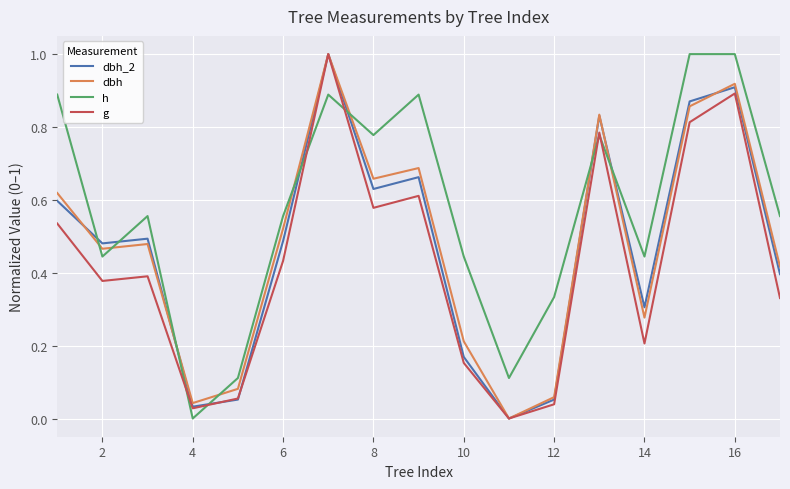

What are all the series names shown in the legend?

dbh_2, dbh, h, g